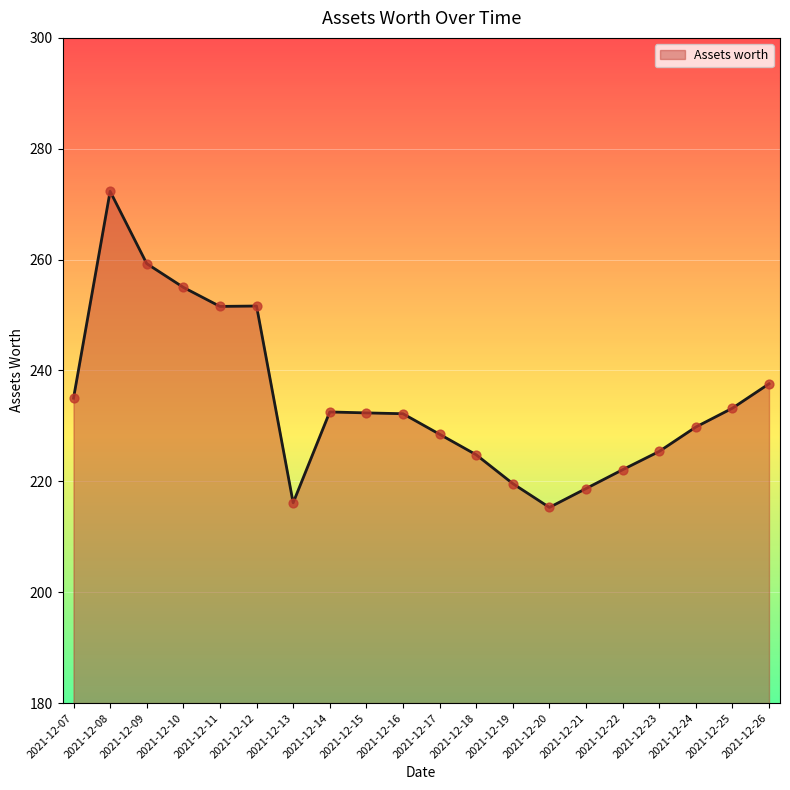

Approximately how many times larger is the value at 2021-12-24 compared to 2021-12-07?

1.0